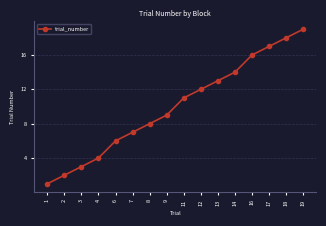

At which label is the value closest to 10?

9